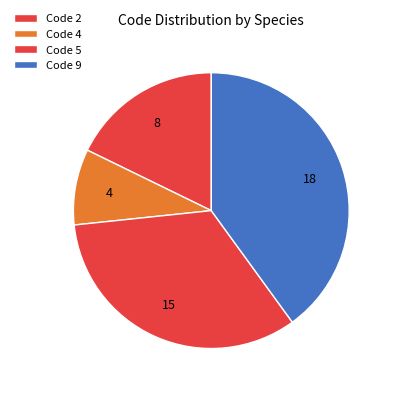

Does any single category account for the majority?

No